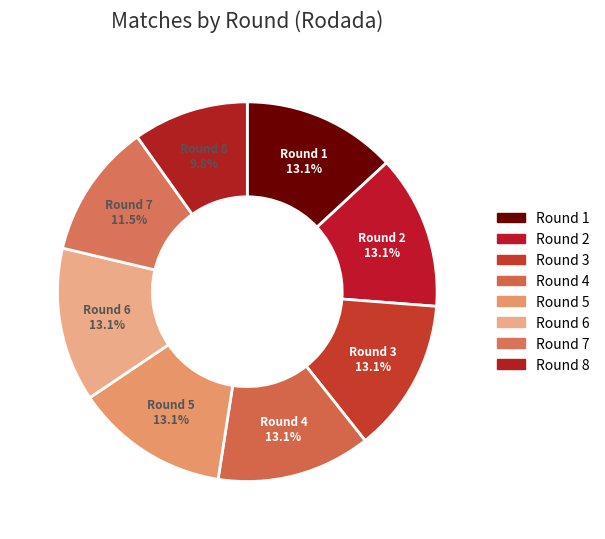

Approximately how many times larger is the value at Round 5 compared to Round 1?

1.0